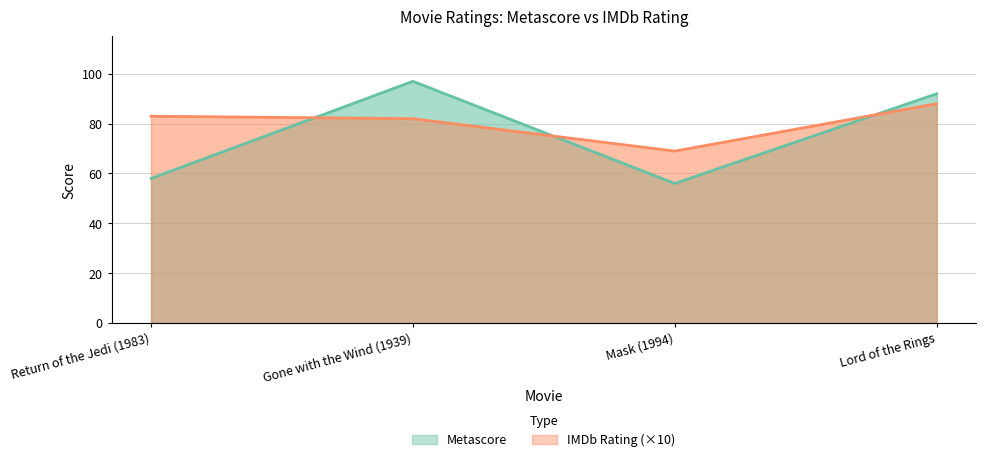

What is the sum of all Metascore values?

303